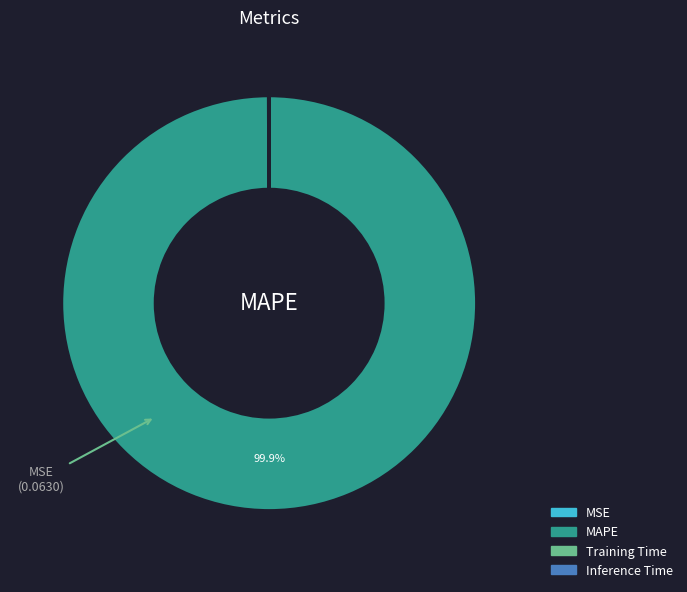

Which category accounts for the majority?

MAPE